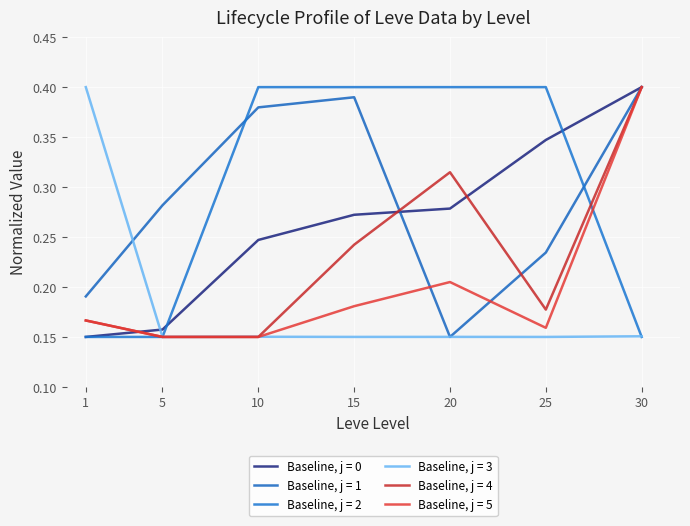

Does the chart display data point markers on the line(s)?

No